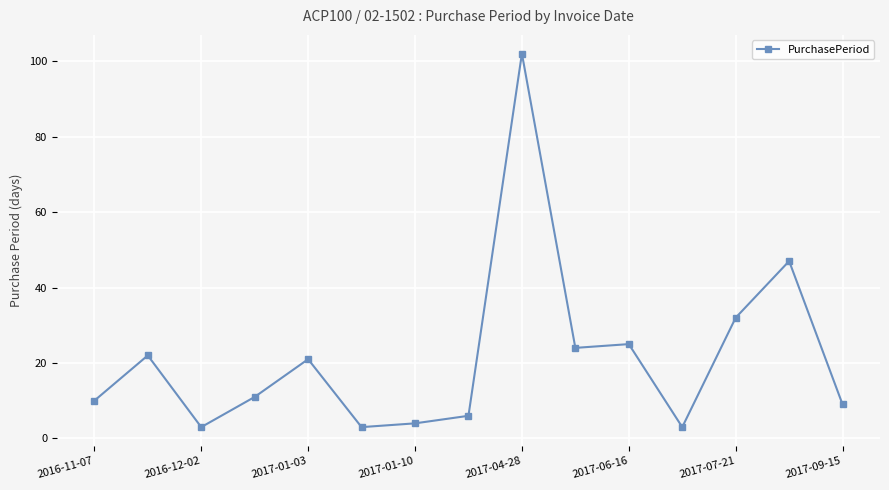

Does the chart display data point markers on the line(s)?

Yes